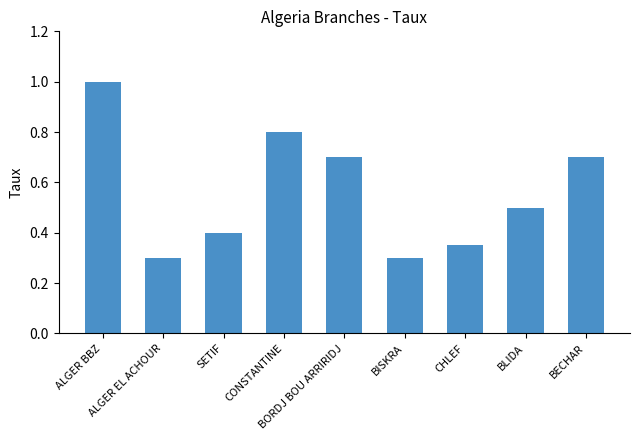

What is the change in value from BORDJ BOU ARRIRIDJ to BLIDA?

-0.2